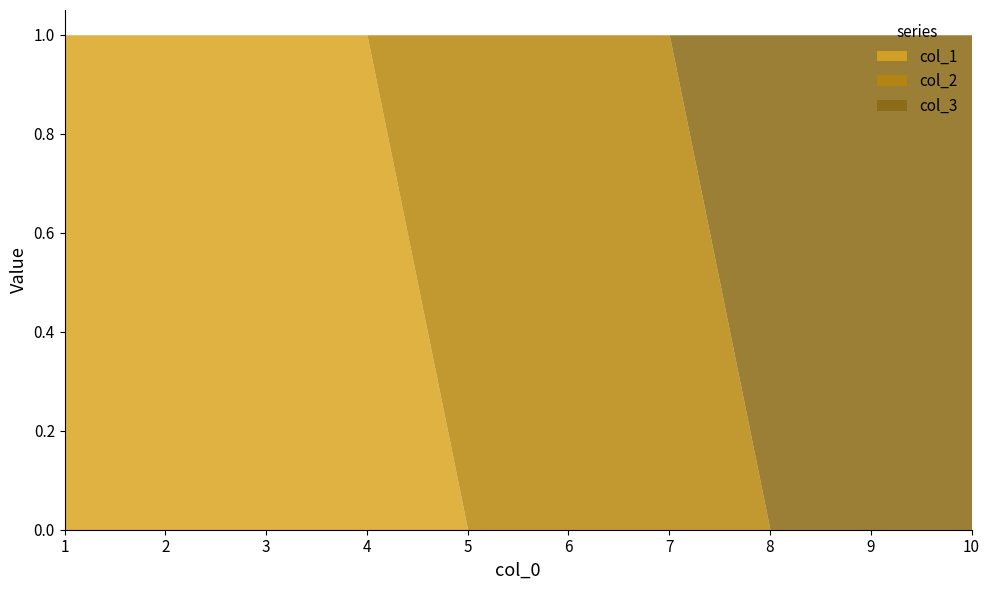

How many distinct data groups are displayed?

3